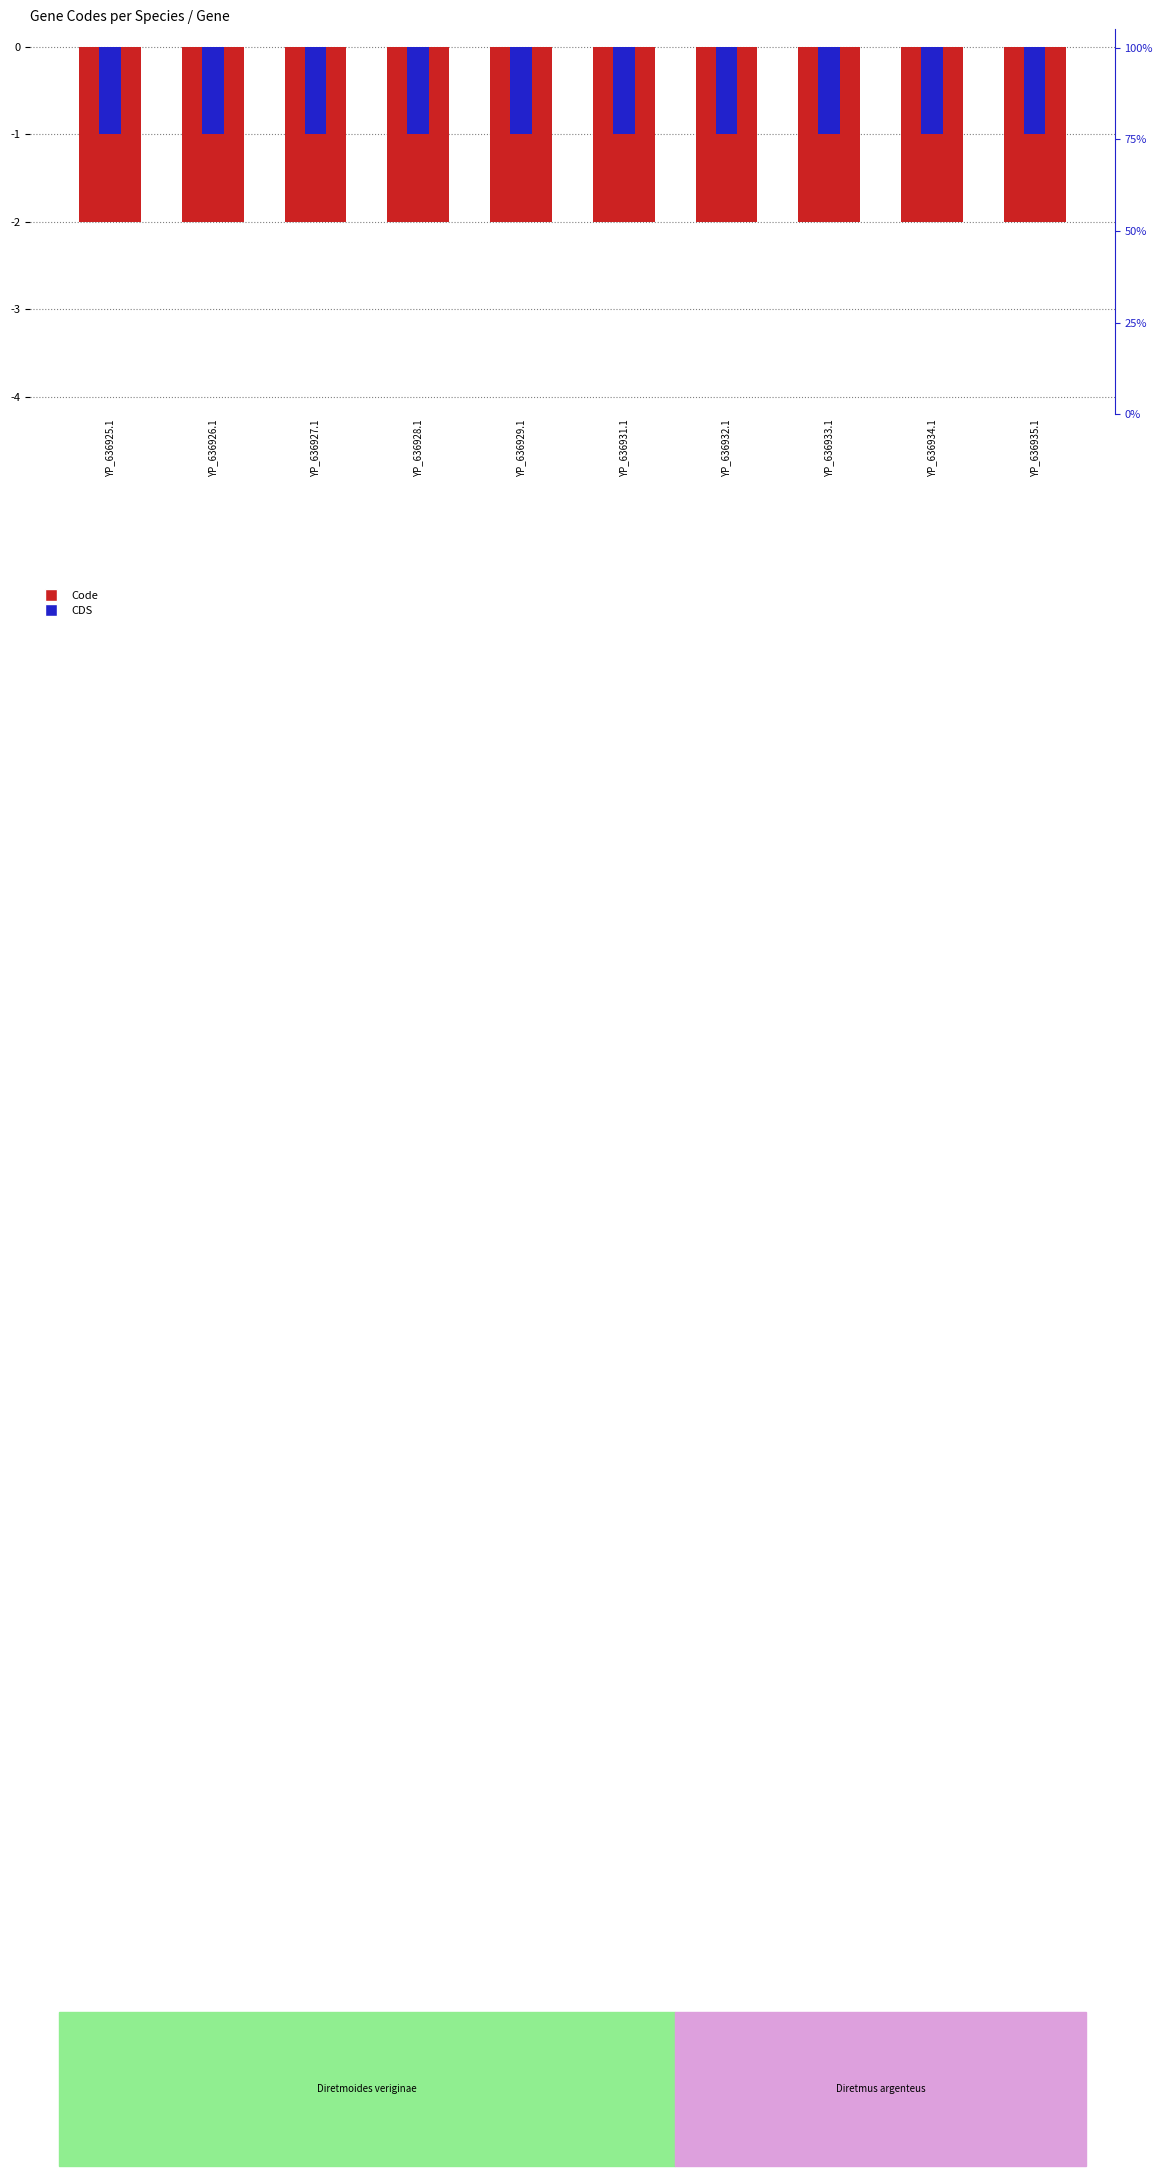

How many groups of bars are there?

10